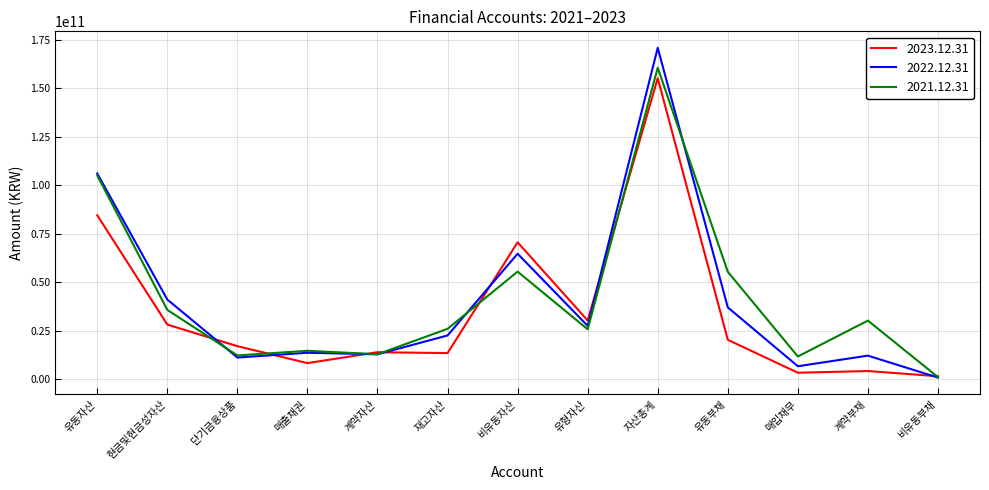

What is the difference between the highest and lowest values at 현금및현금성자산?

12908378212